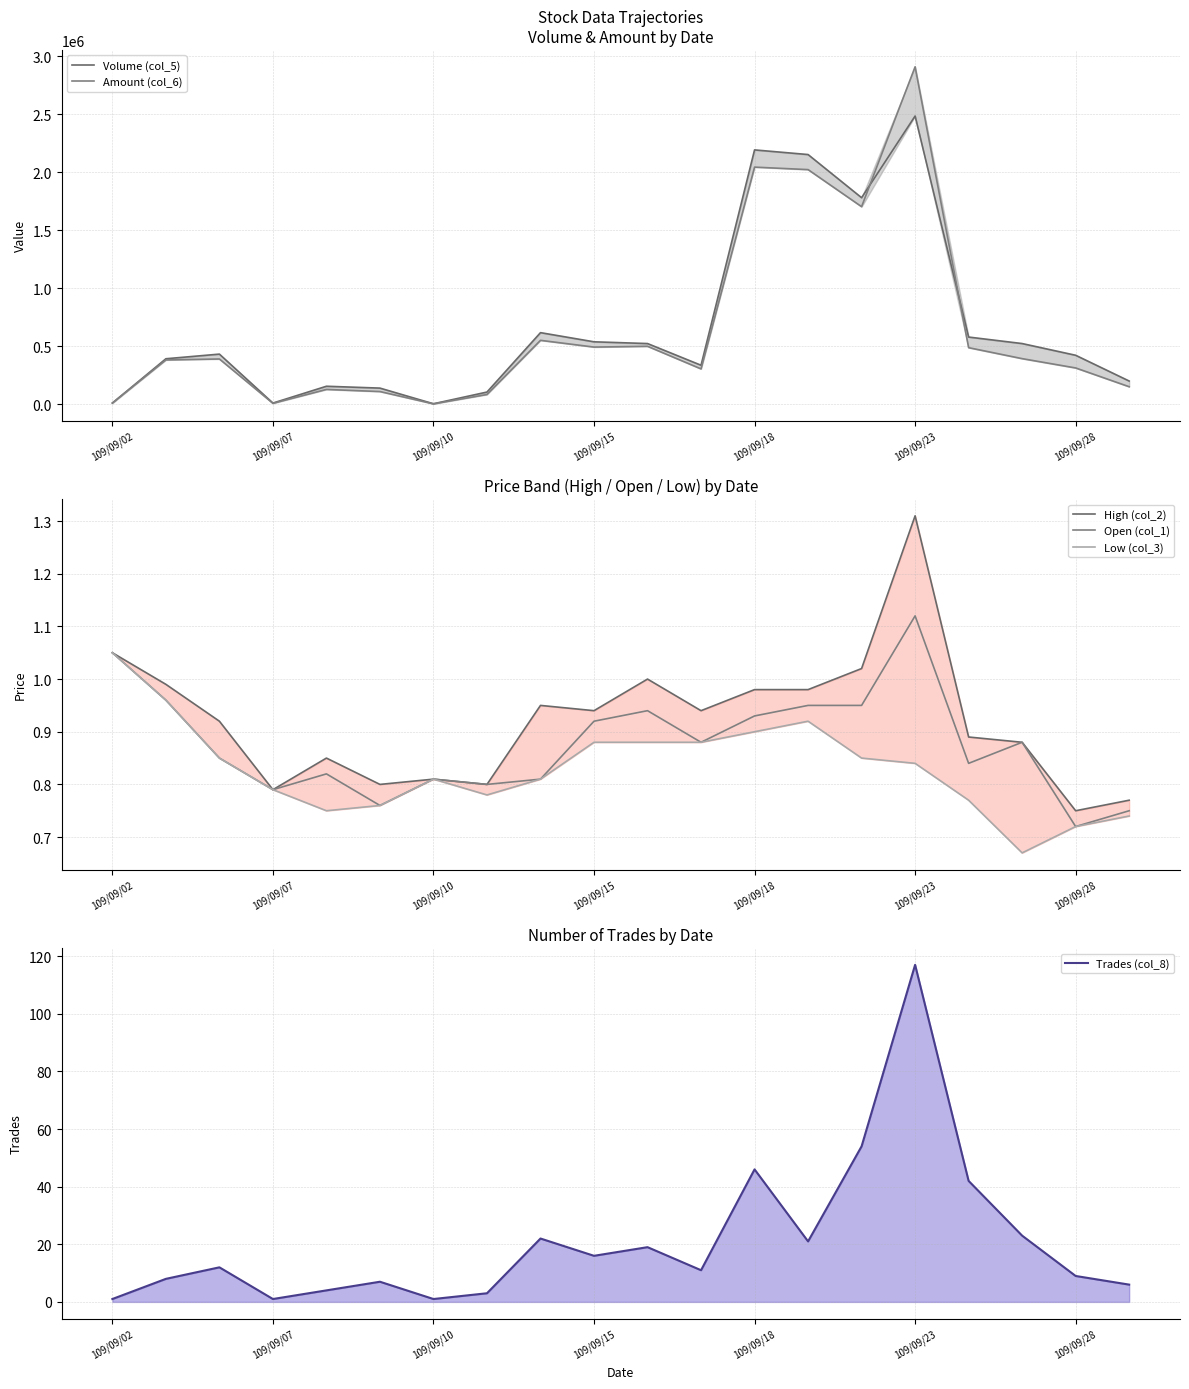

Which series has the largest total across all categories?

Volume (col_5)